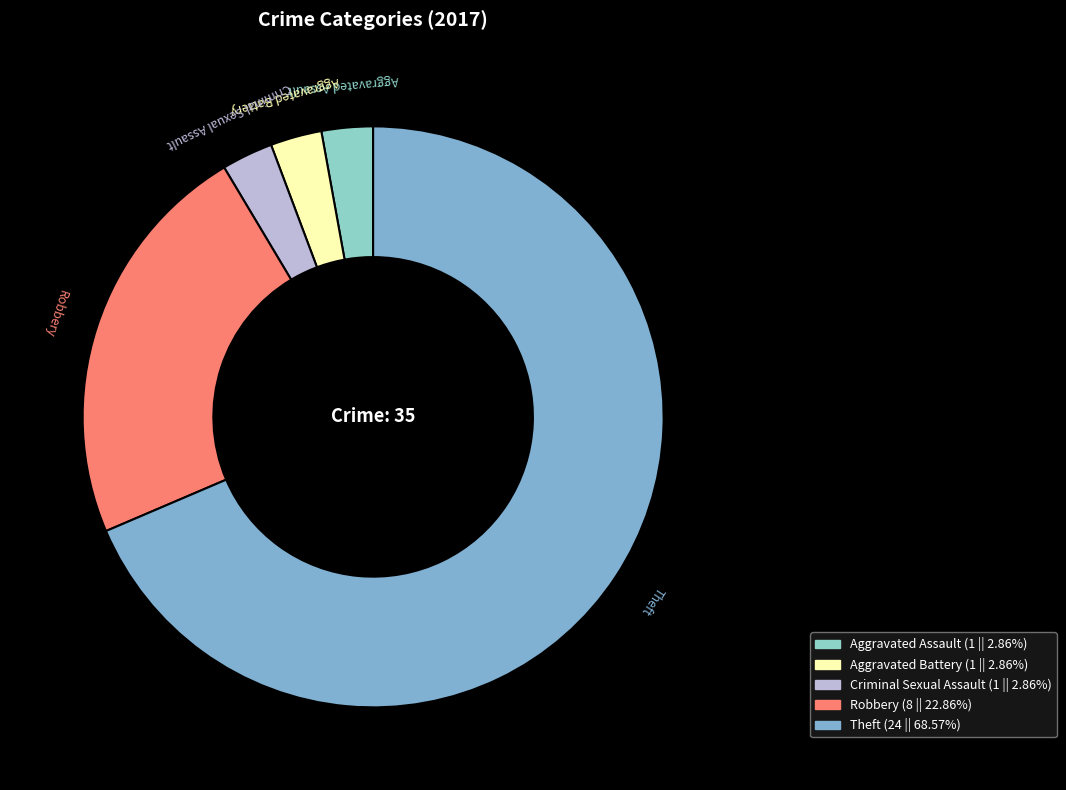

What is the largest slice in the pie chart?

Theft